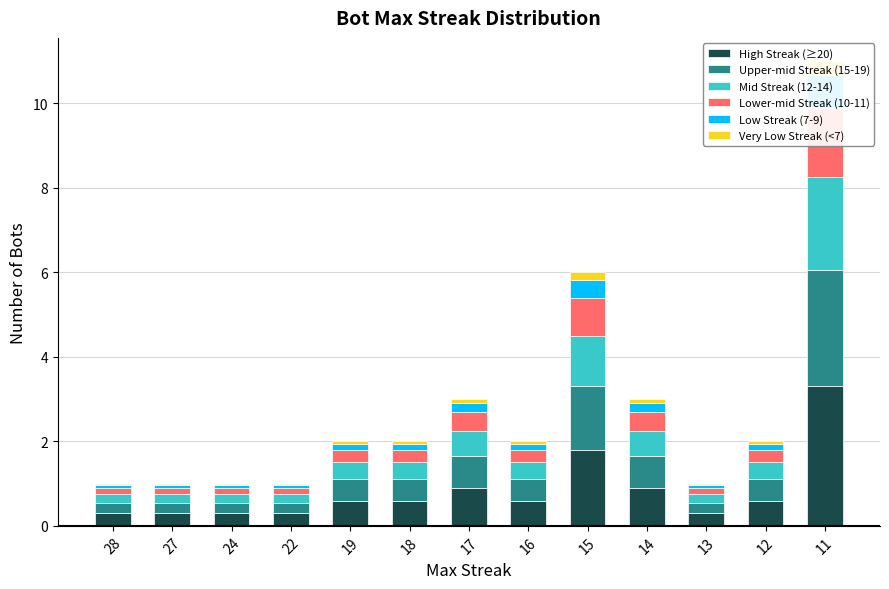

What are all the series names shown in the legend?

High Streak (≥20), Upper-mid Streak (15-19), Mid Streak (12-14), Lower-mid Streak (10-11), Low Streak (7-9), Very Low Streak (<7)